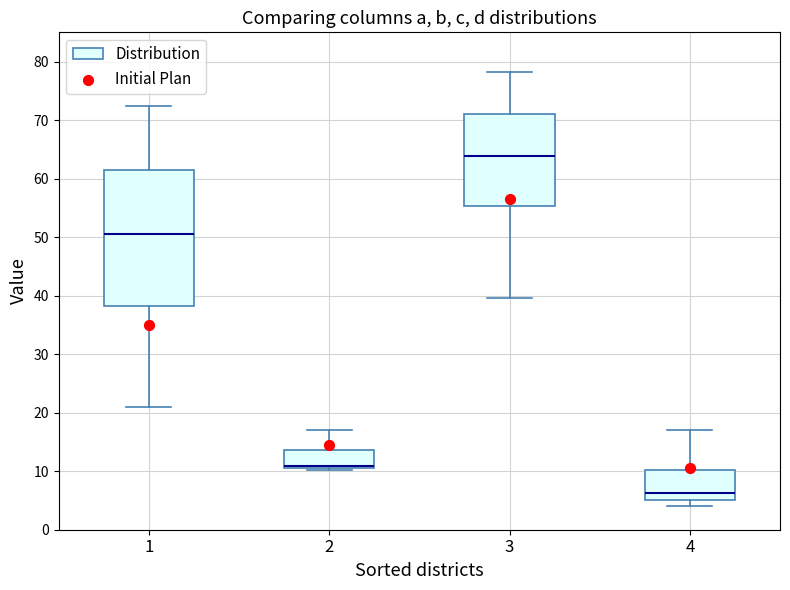

Reading left to right, transcribe this box plot: for each box, give where its median line is, the range the box spans, and where its two whiskers end, as read against the y-axis. The values are not printed on the chart, so give them approximately, as read against the axis.

1: median 50, box 38 to 61, whiskers 21 to 72
2: median 11 (drawn on the box's lower edge), box 11 to 14, whiskers 10 to 17
3: median 64, box 55 to 71, whiskers 40 to 78
4: median 6, box 5 to 10, whiskers 4 to 17